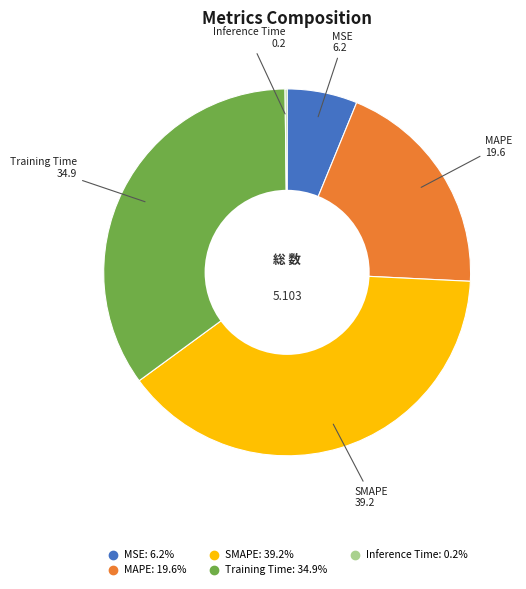

Which category has the biggest portion of the pie?

SMAPE